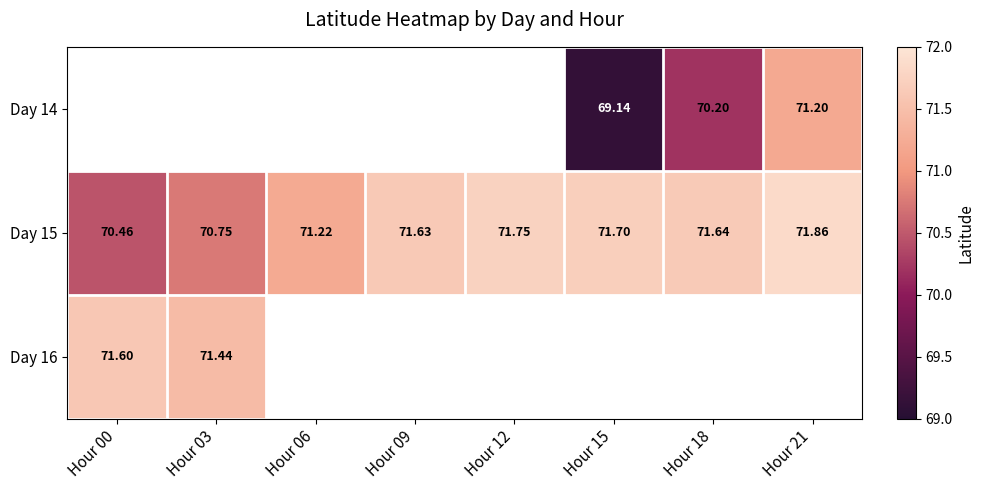

Between Hour 06 and Hour 12, which is larger?

Hour 12